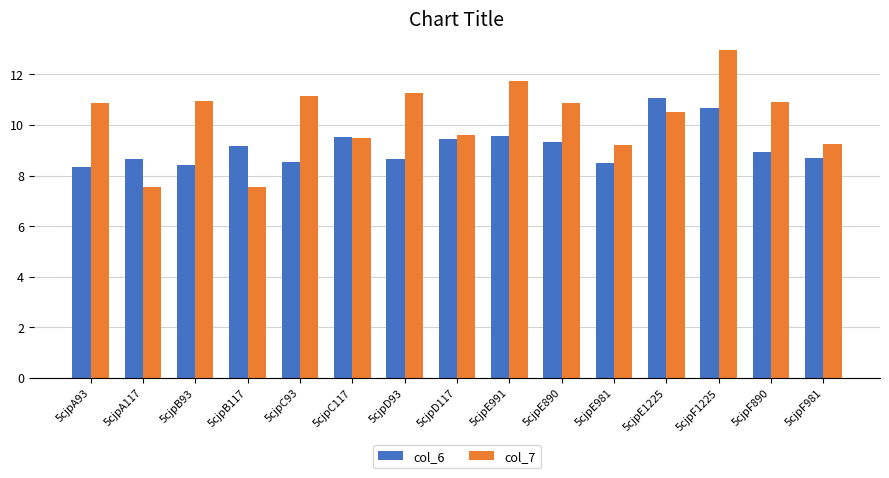

What value does the col_7 series have at 5cjpF890?

10.9